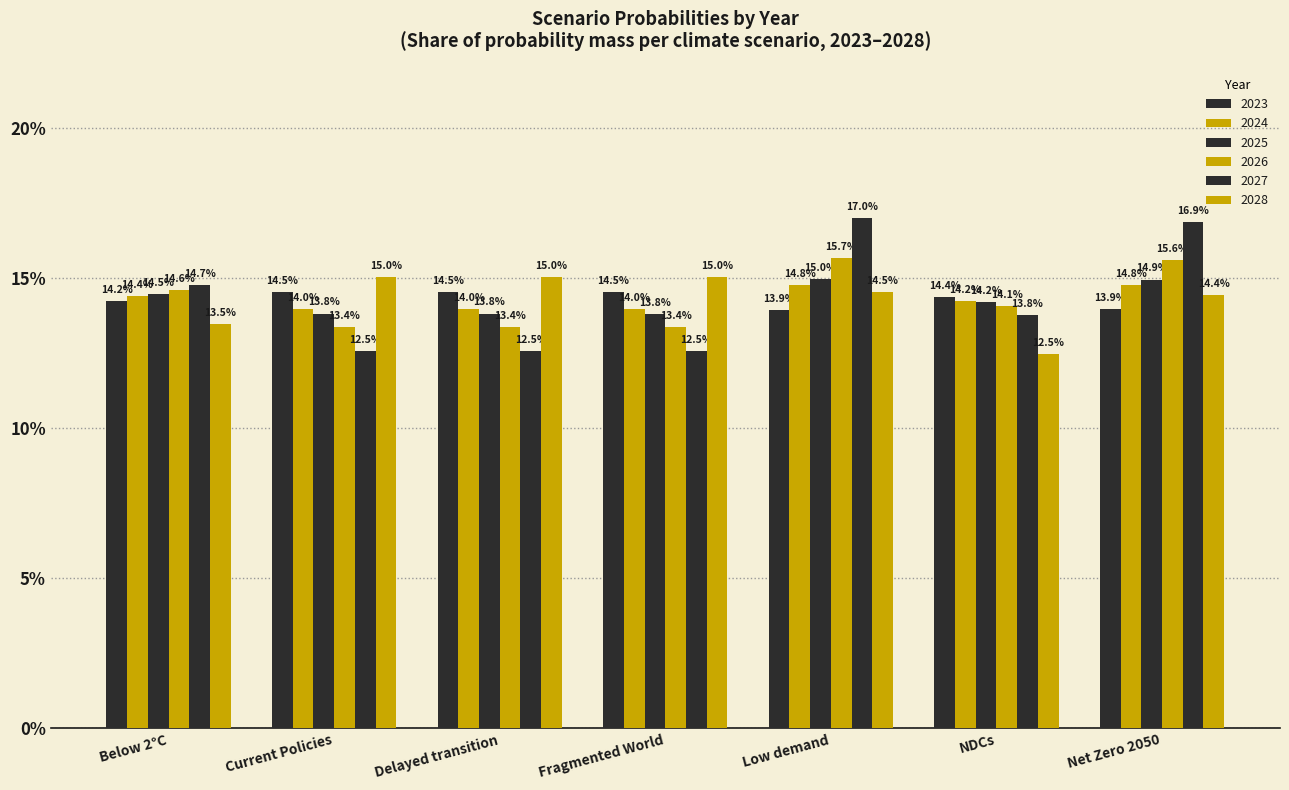

Is it true that 2028 equals 0.2 at Current Policies?

True